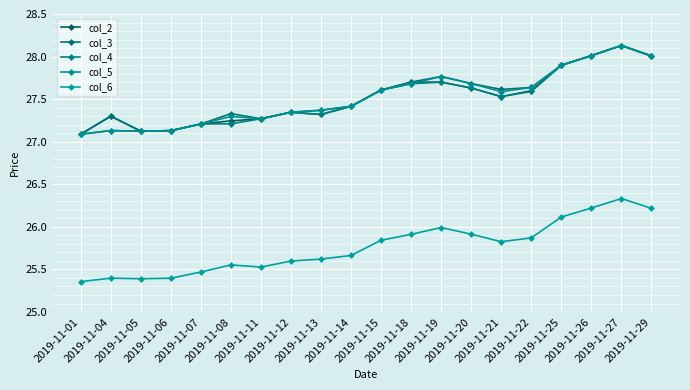

What is the spread (max minus min) of values at 2019-11-20?

1.8